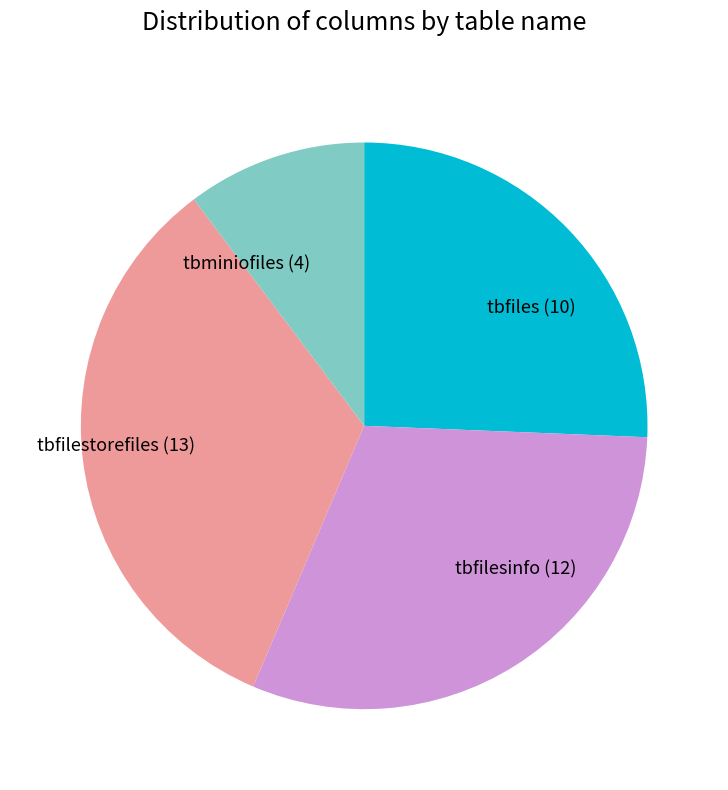

Which slice is the smallest?

tbminiofiles (4)